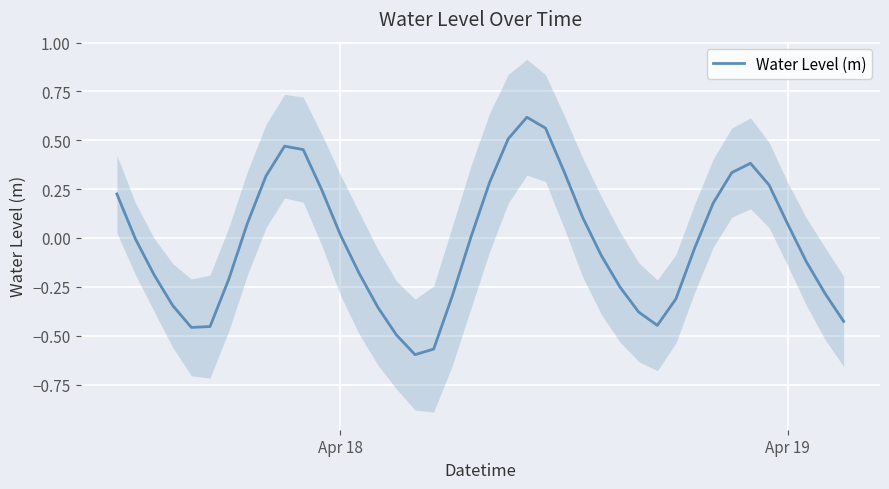

Reading left to right, what are all the values shown in this chart?

0.2	-0.0	-0.2	-0.3	-0.5	-0.5	-0.2	0.1	0.3	0.5	0.5	0.2	0.0	-0.2	-0.4	-0.5	-0.6	-0.6	-0.3	0.0	0.3	0.5	0.6	0.6	0.3	0.1	-0.1	-0.3	-0.4	-0.4	-0.3	-0.1	0.2	0.3	0.4	0.3	0.1	-0.1	-0.3	-0.4